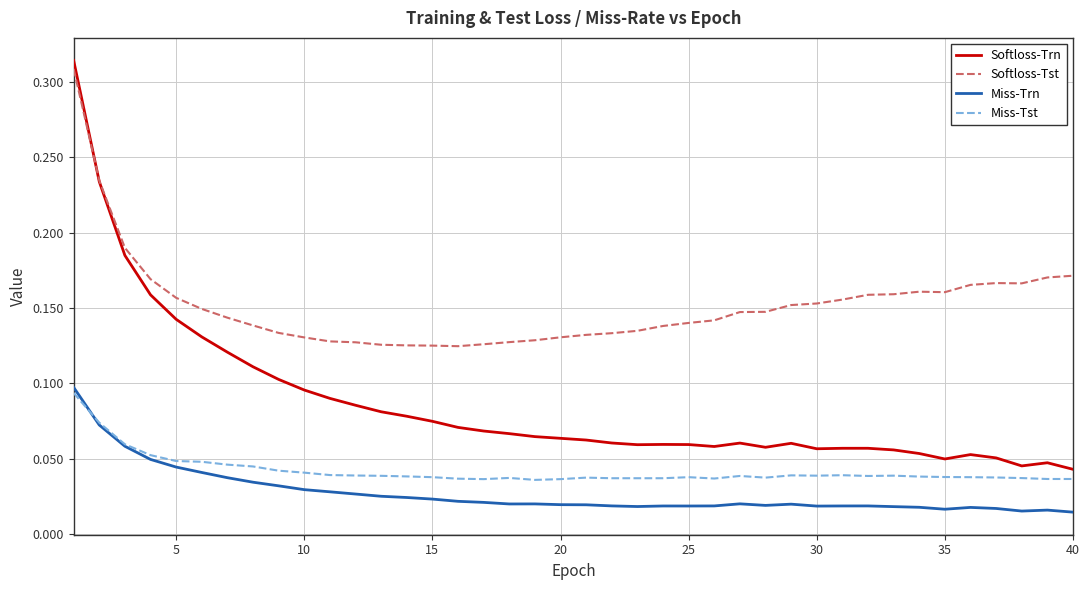

True or false: Miss-Trn and Softloss-Tst cross at least once.

False